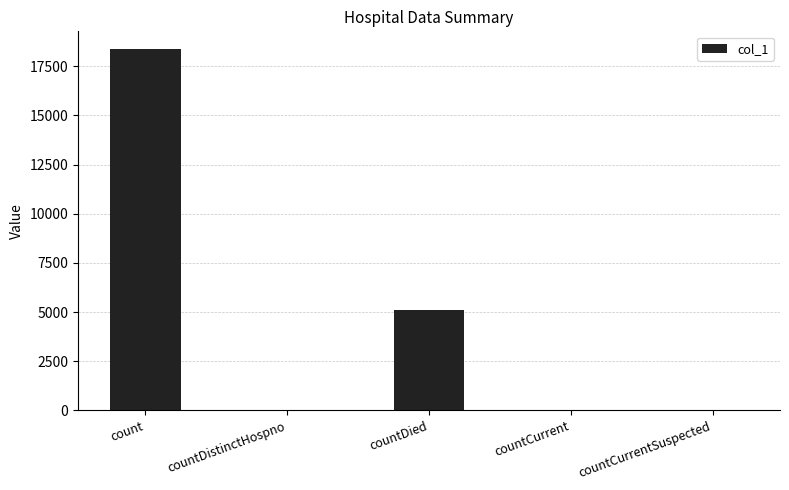

What is the maximum value shown in the chart?

18359